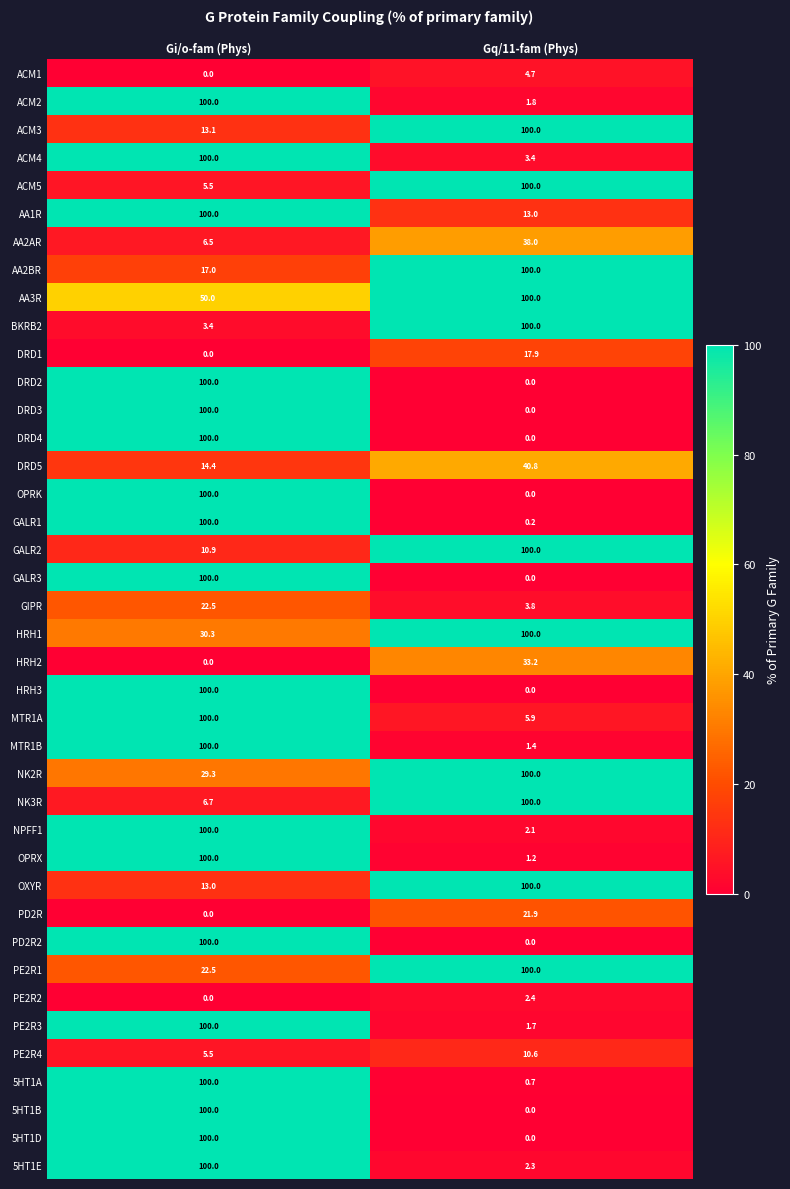

What is the sum of all ACM2 values?

101.8